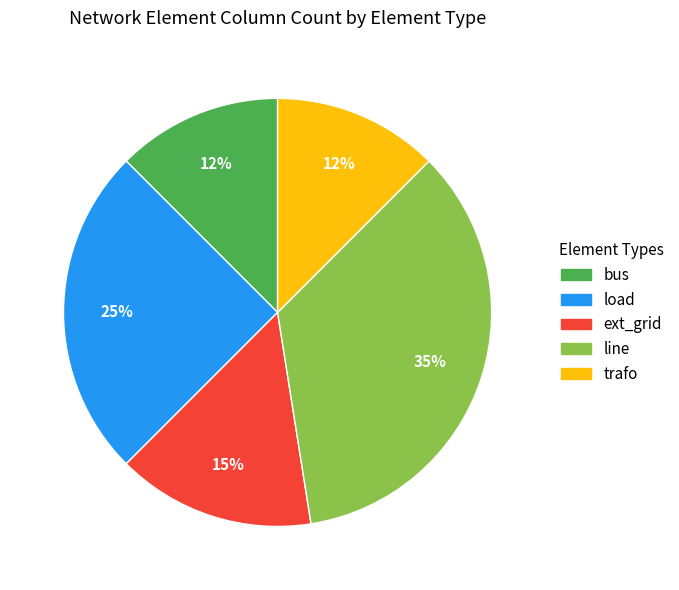

What percentage is the line slice, to the nearest percent?

35%